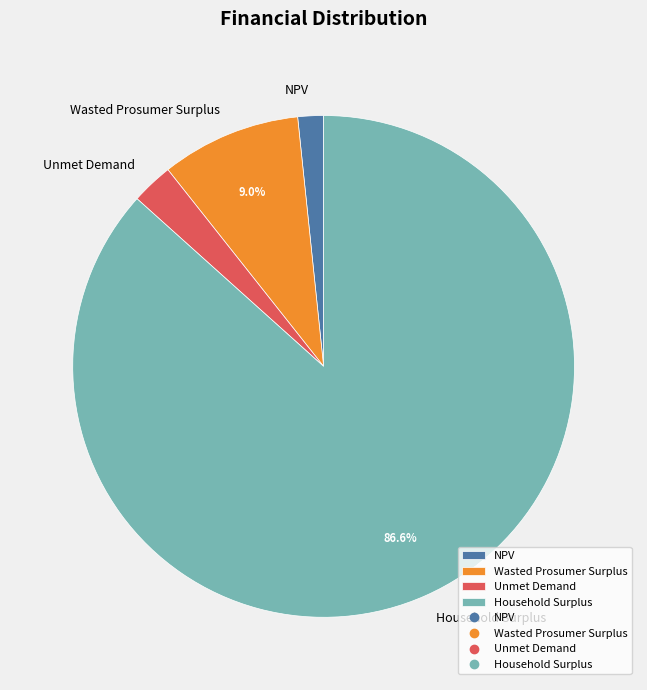

Rank the categories by value from lowest to highest.

NPV, Unmet Demand, Wasted Prosumer Surplus, Household Surplus